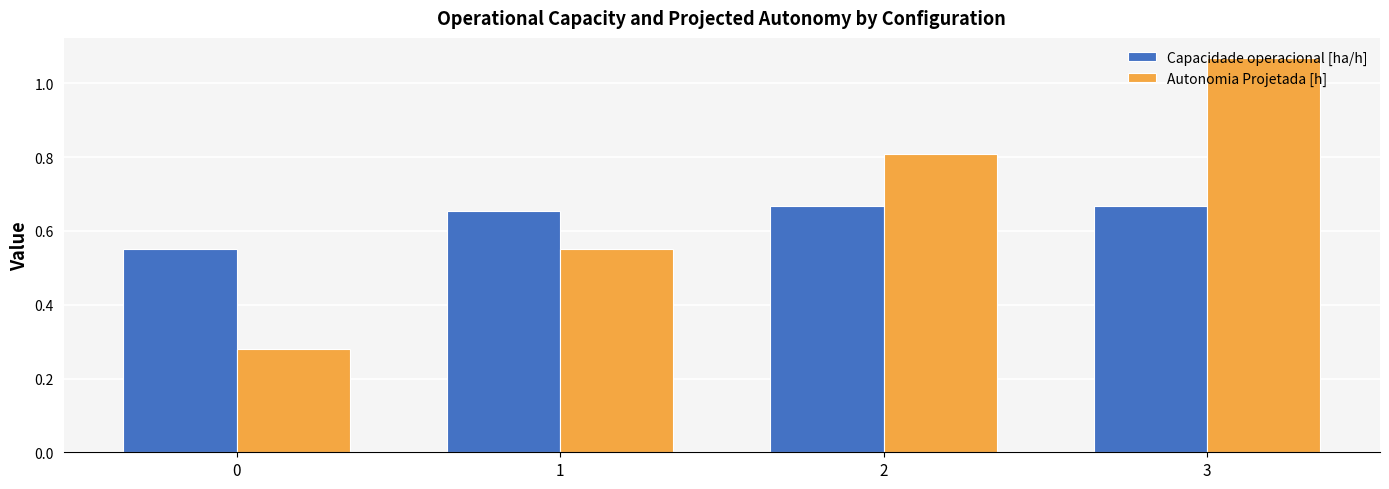

How many series are shown in this chart?

2